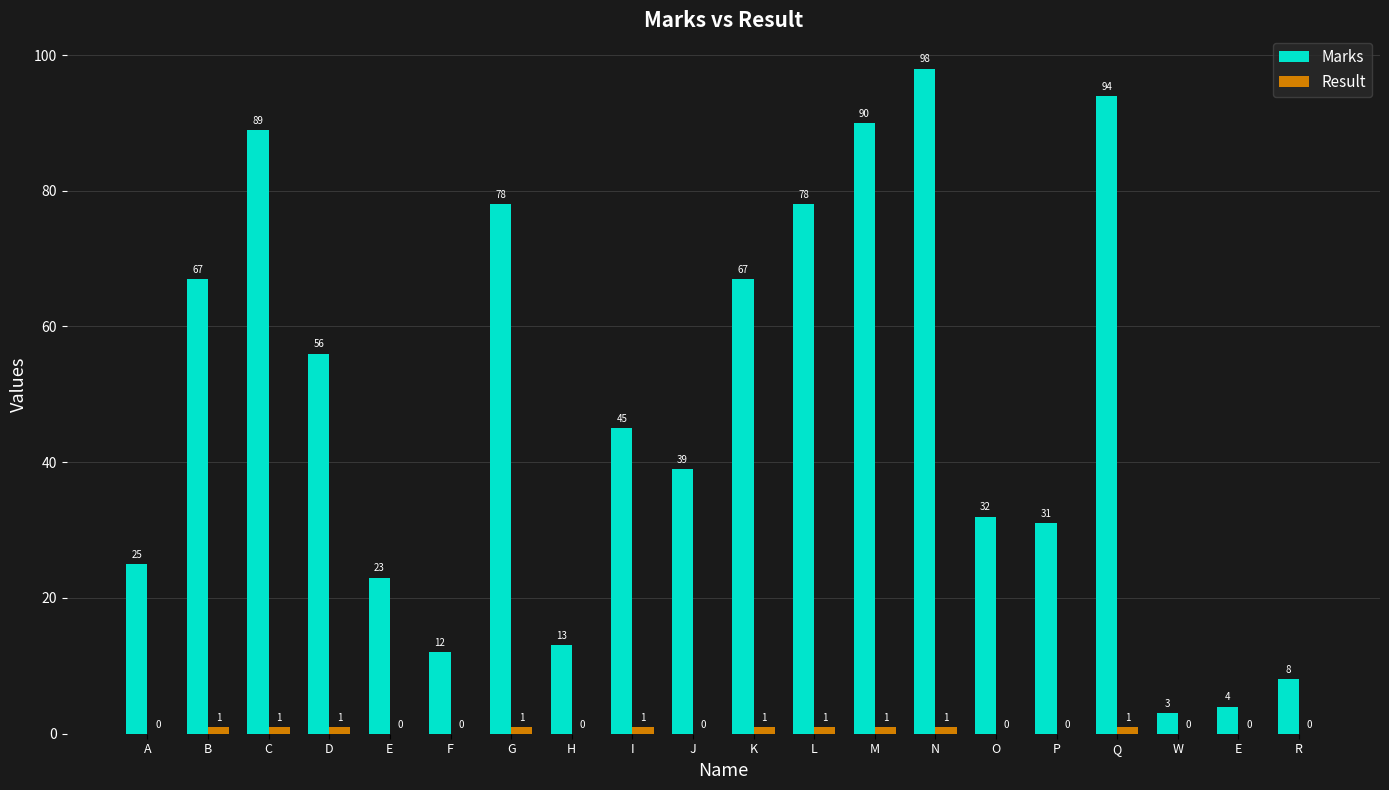

Count the number of data series in this chart.

2